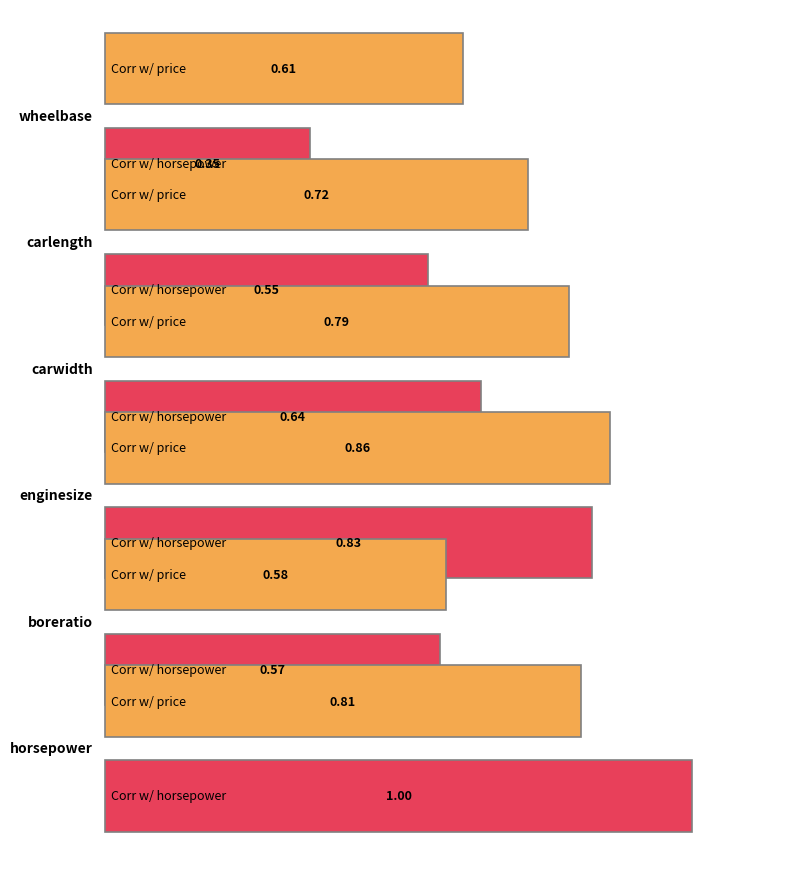

Is it true that boreratio equals 0.9 at carlength?

False